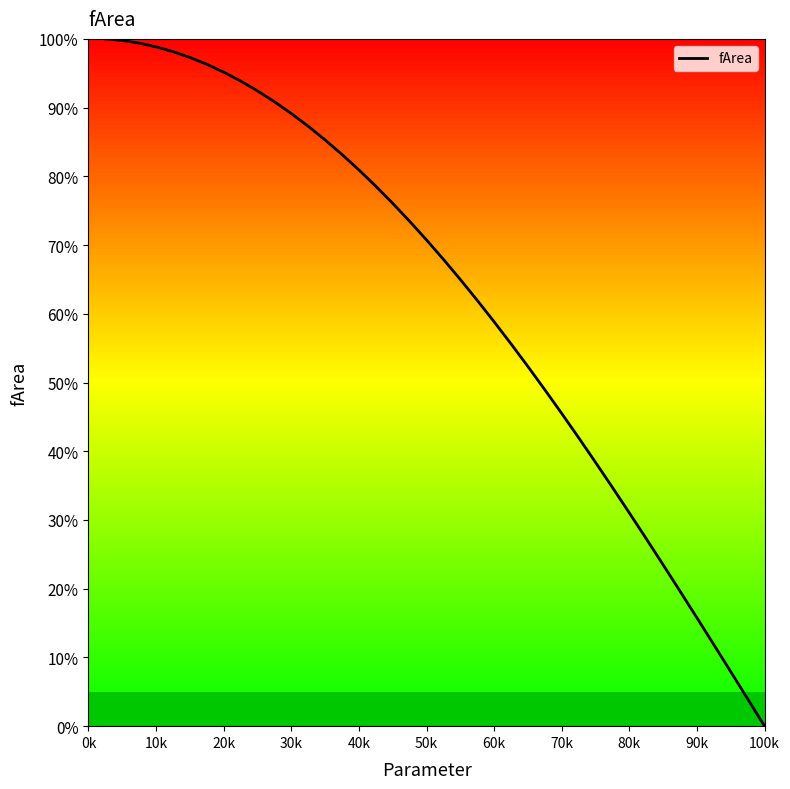

Does the chart display data point markers on the line(s)?

No